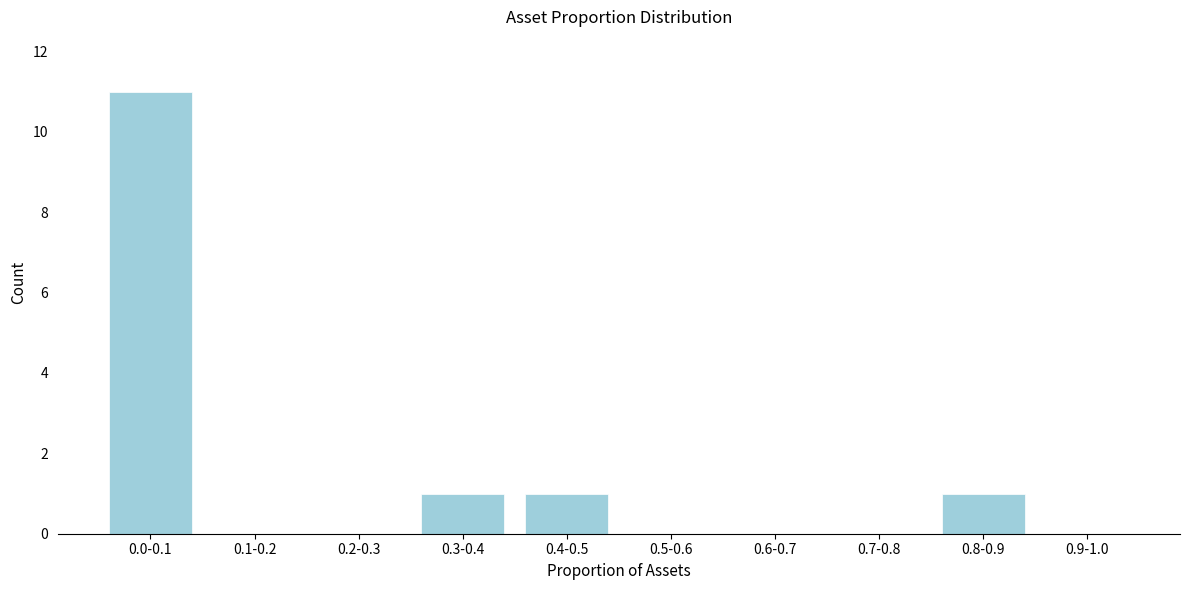

Reading left to right, transcribe all the data shown in this chart.

0.0-0.1=11	0.1-0.2=0	0.2-0.3=0	0.3-0.4=1	0.4-0.5=1	0.5-0.6=0	0.6-0.7=0	0.7-0.8=0	0.8-0.9=1	0.9-1.0=0